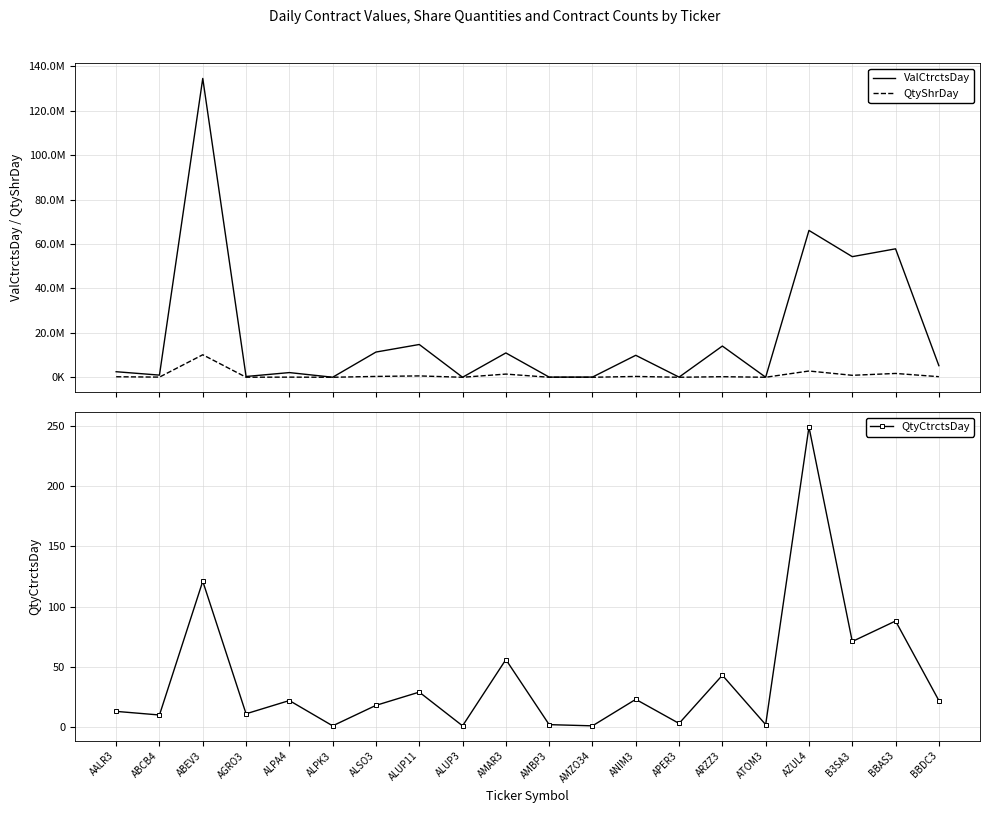

Rank the categories by QtyShrDay value from lowest to highest.

AMZO34, ALUP3, ALPK3, APER3, AMBP3, ATOM3, AGRO3, ALPA4, ABCB4, AALR3, ARZZ3, BBDC3, ANIM3, ALSO3, ALUP11, B3SA3, AMAR3, BBAS3, AZUL4, ABEV3